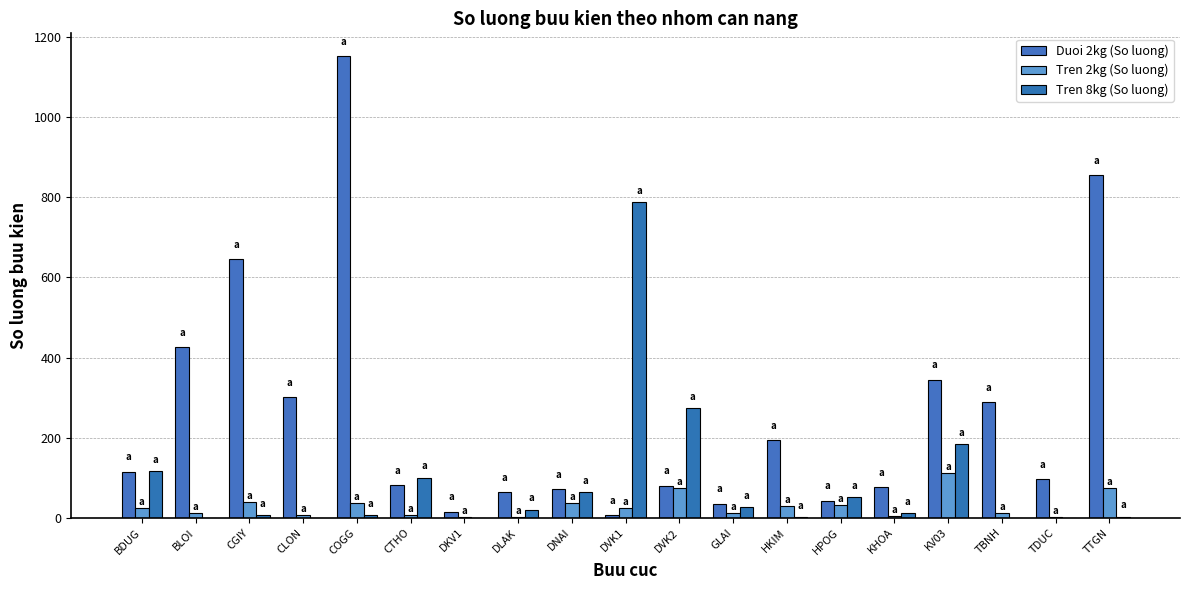

The value of Tren 8kg (So luong) at DVK2 is 274. True or false?

True